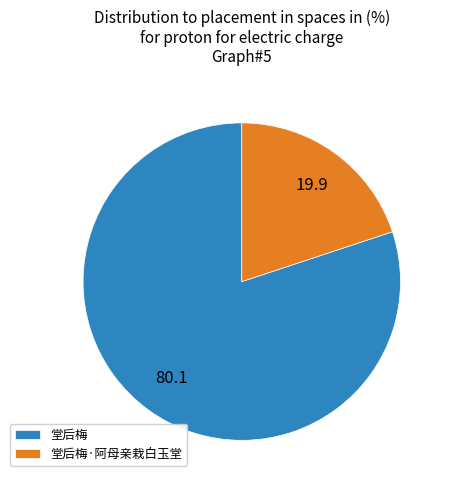

What is the ratio of the value at 堂后梅 to the value at 堂后梅·阿母亲栽白玉堂?

4.0